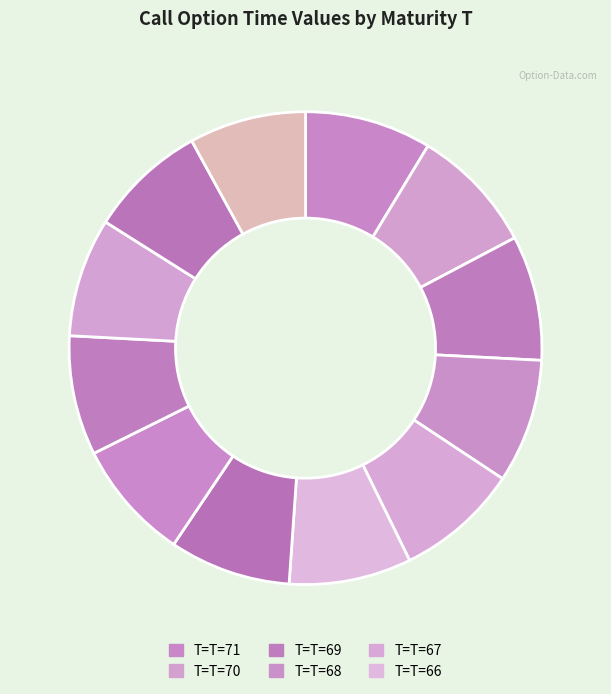

Is there a majority slice in this chart?

No